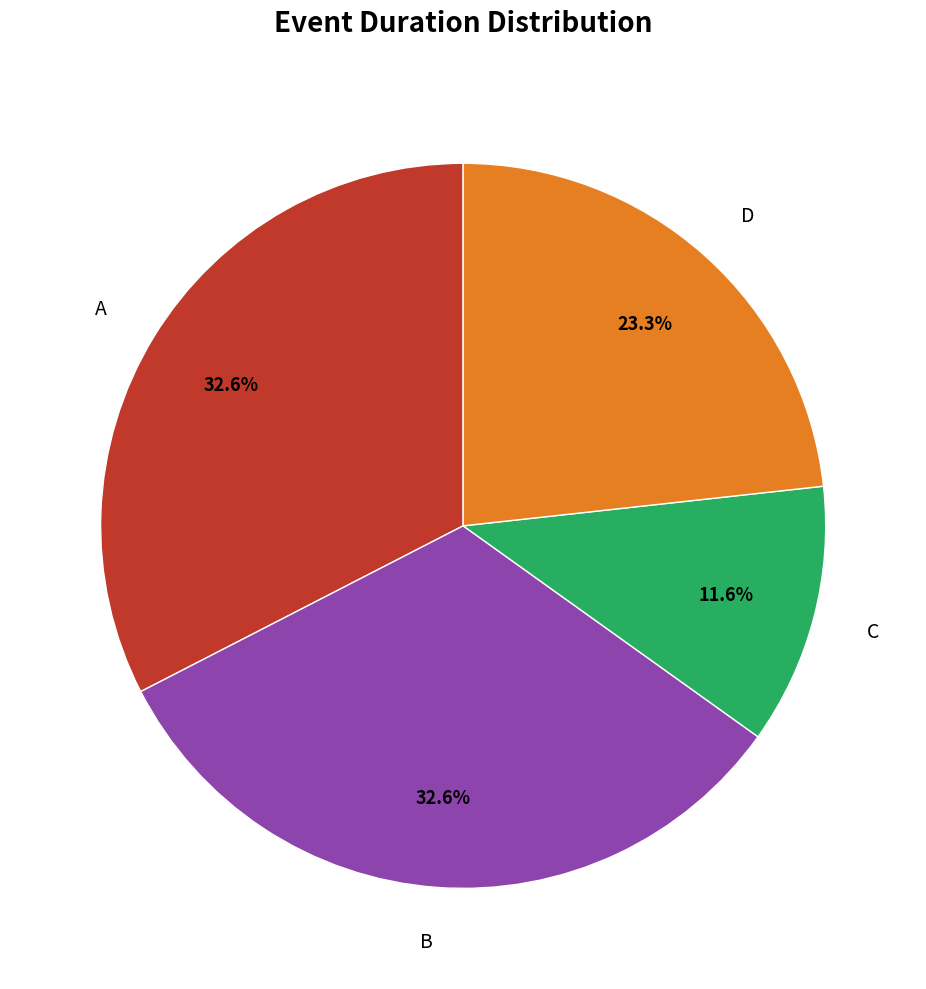

How many slices are in this pie chart?

4